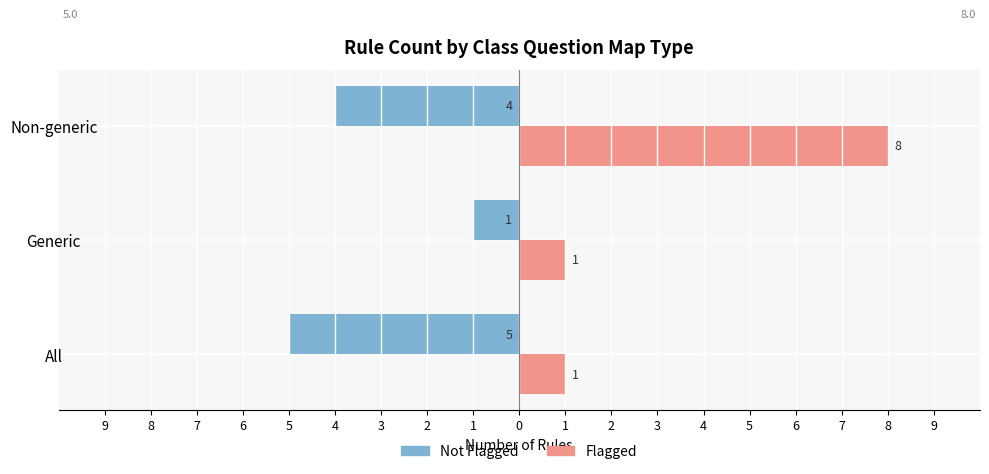

Reading left to right, transcribe all the data shown in this chart.

Not Flagged: -5	-1	-4
Flagged: 1	1	8